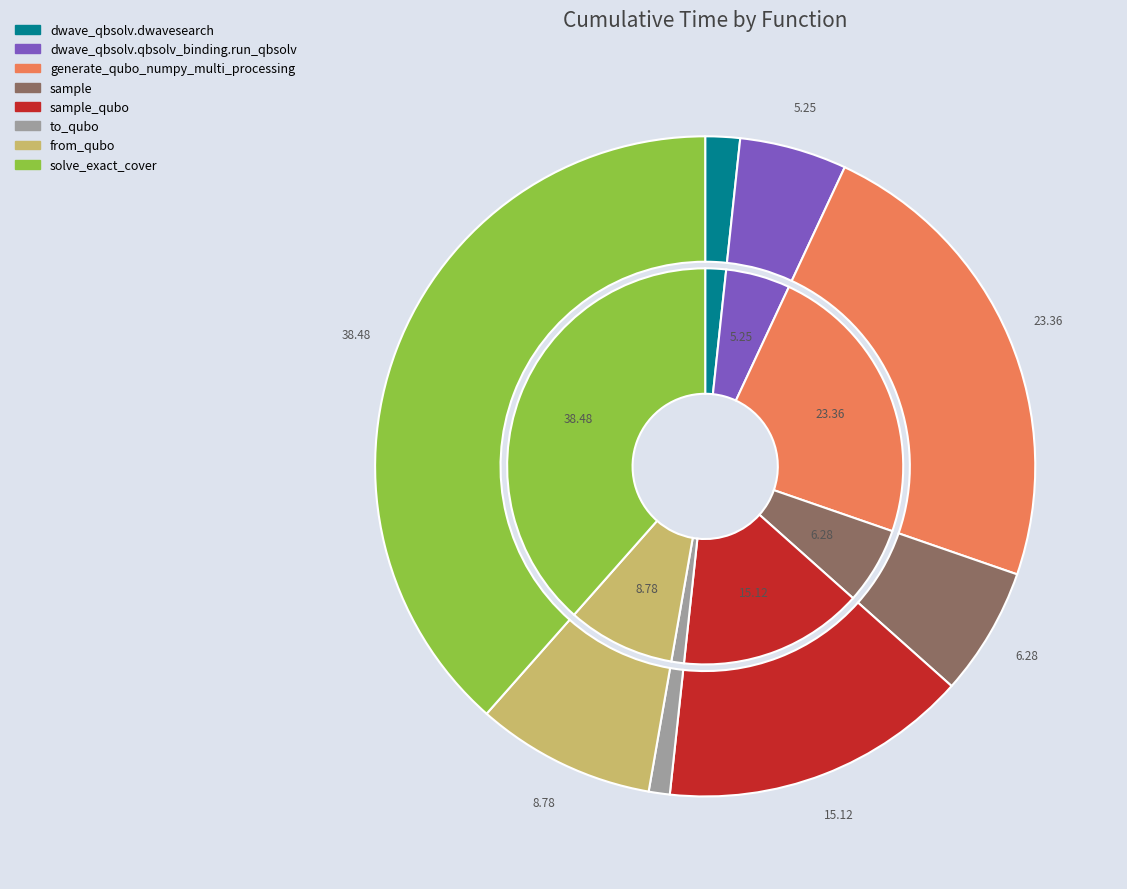

To the nearest percent, what percentage of the pie is from_qubo?

9%